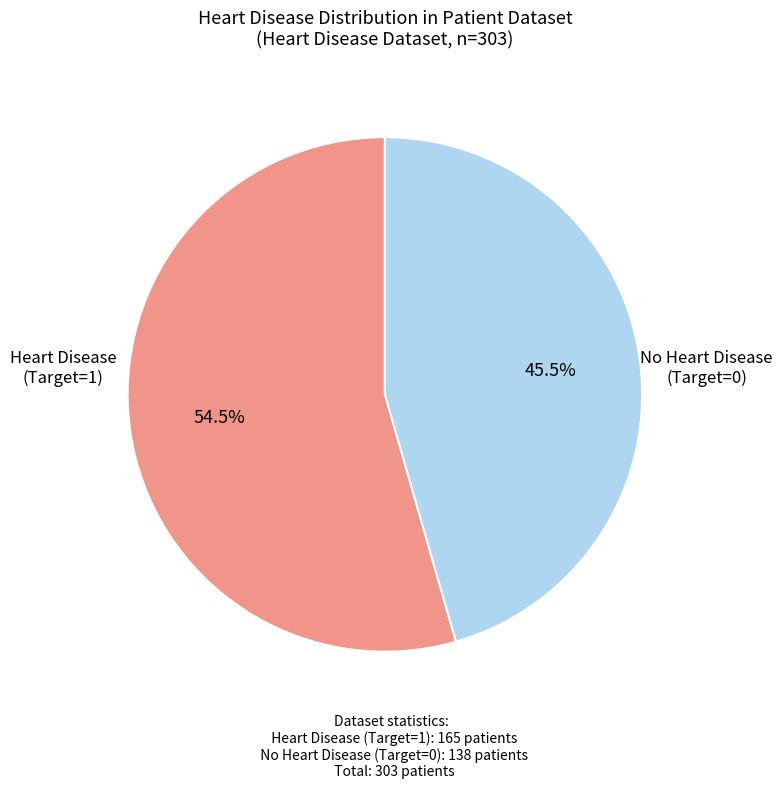

Combined, do No Heart Disease (Target=0) and Heart Disease (Target=1) account for over 50%?

Yes